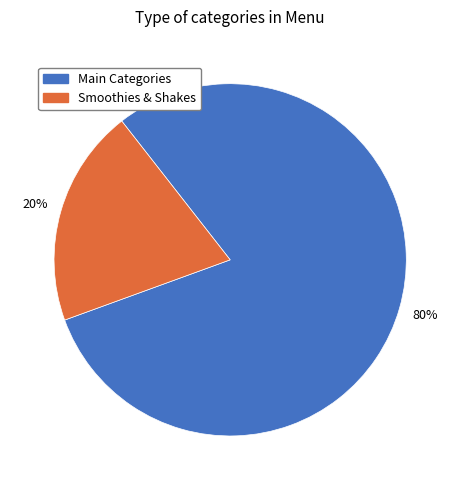

Is there any slice that represents more than half of the pie?

Yes